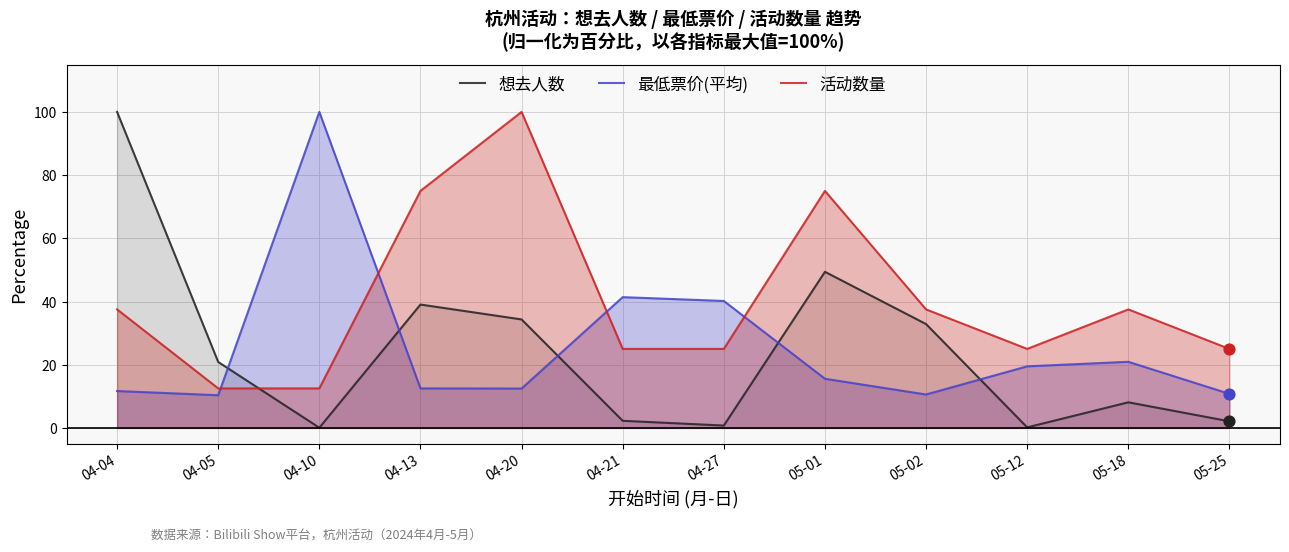

What is the total value across all series at 04-04?

149.2